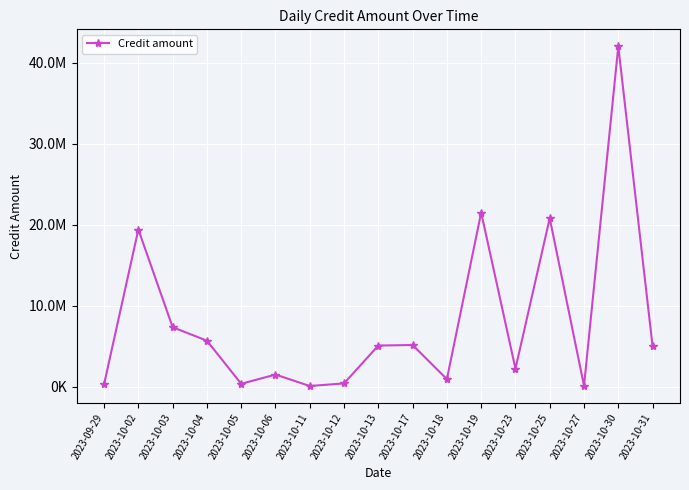

The value at 2023-10-23 is 2246982.8. True or false?

True